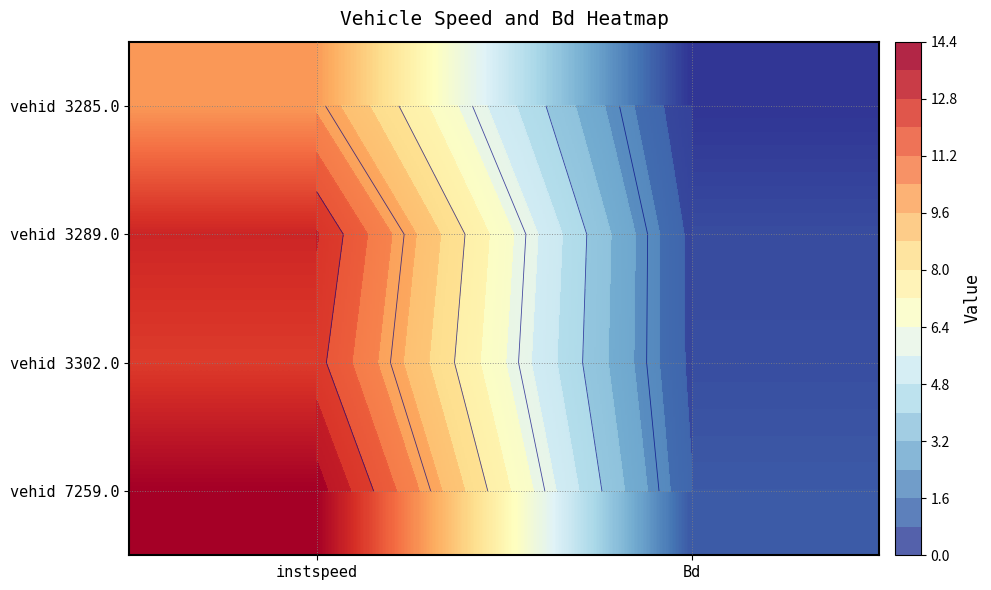

True or false: vehid 7259.0 has a value of 14.0 at instspeed.

True